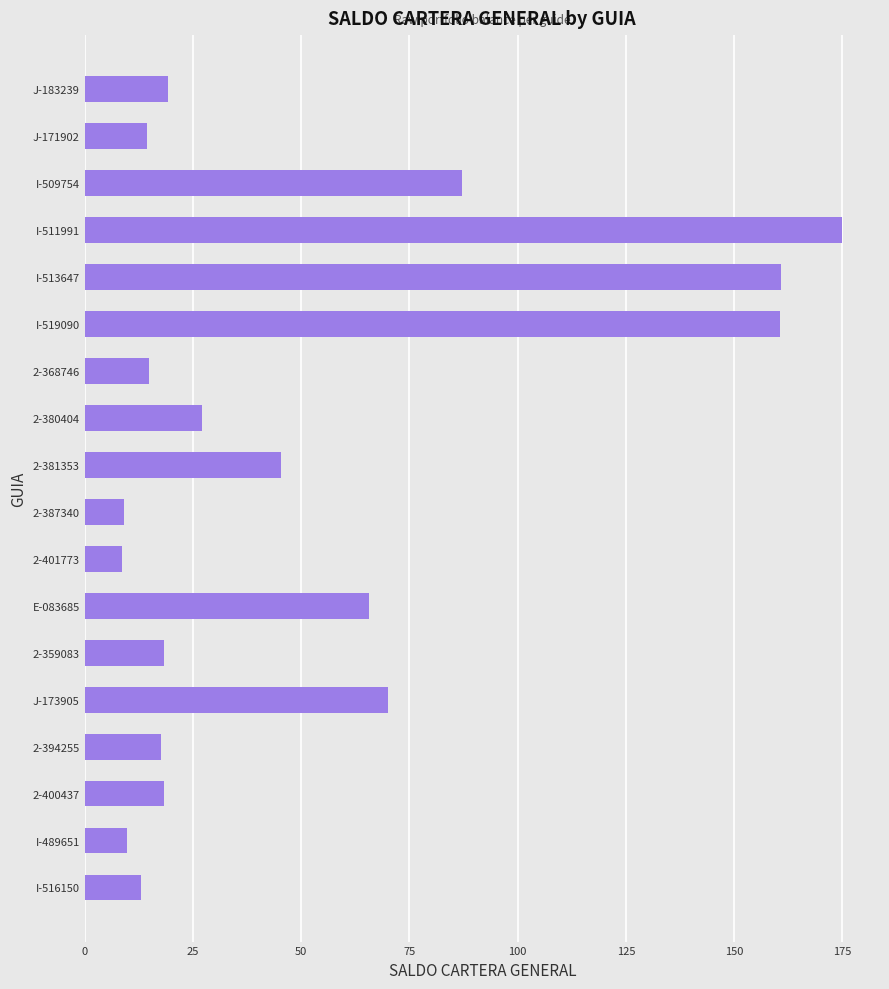

What is the difference between the second highest and minimum values?

152.3